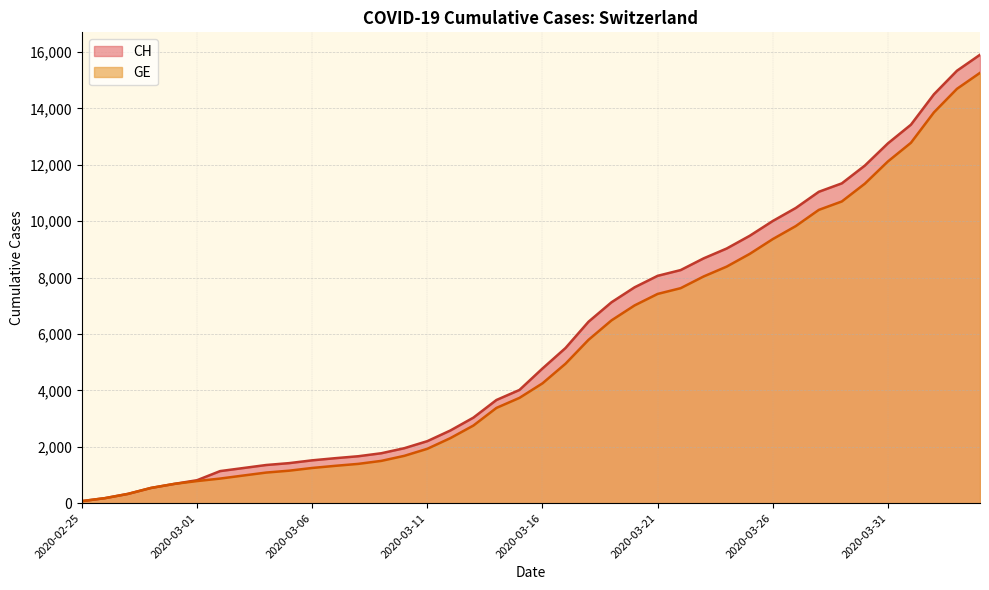

Between 2020-03-20 and 2020-03-31, which series saw the biggest shift?

CH